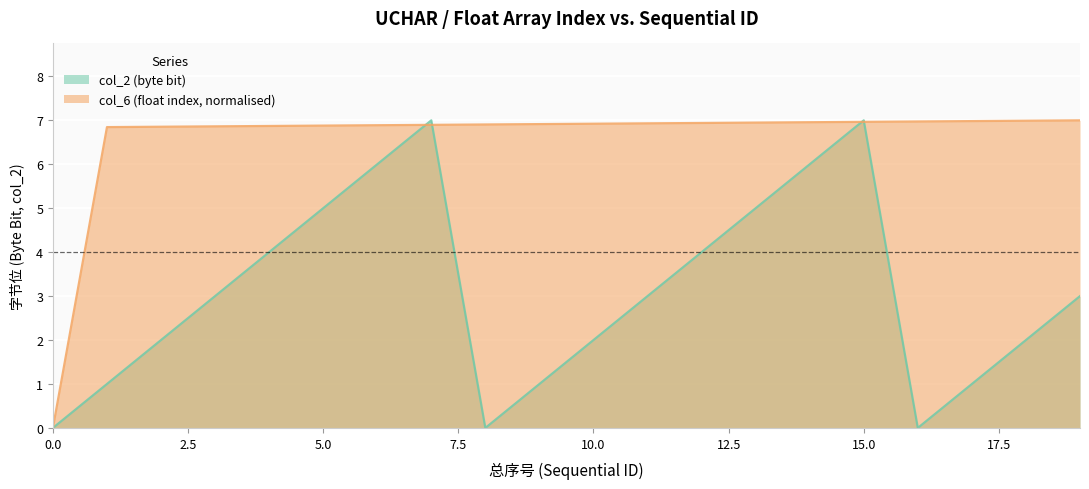

Reading right to left, list all the values displayed in this chart.

col_2 (byte bit): 19=3.0	18=2.0	17=1.0	16=0.0	15=7.0	14=6.0	13=5.0	12=4.0	11=3.0	10=2.0	9=1.0	8=0.0	7=7.0	6=6.0	5=5.0	4=4.0	3=3.0	2=2.0	1=1.0	0=0.0
col_6 (float index): 19=7.0	18=7.0	17=7.0	16=7.0	15=7.0	14=7.0	13=6.9	12=6.9	11=6.9	10=6.9	9=6.9	8=6.9	7=6.9	6=6.9	5=6.9	4=6.9	3=6.9	2=6.9	1=6.8	0=0.0